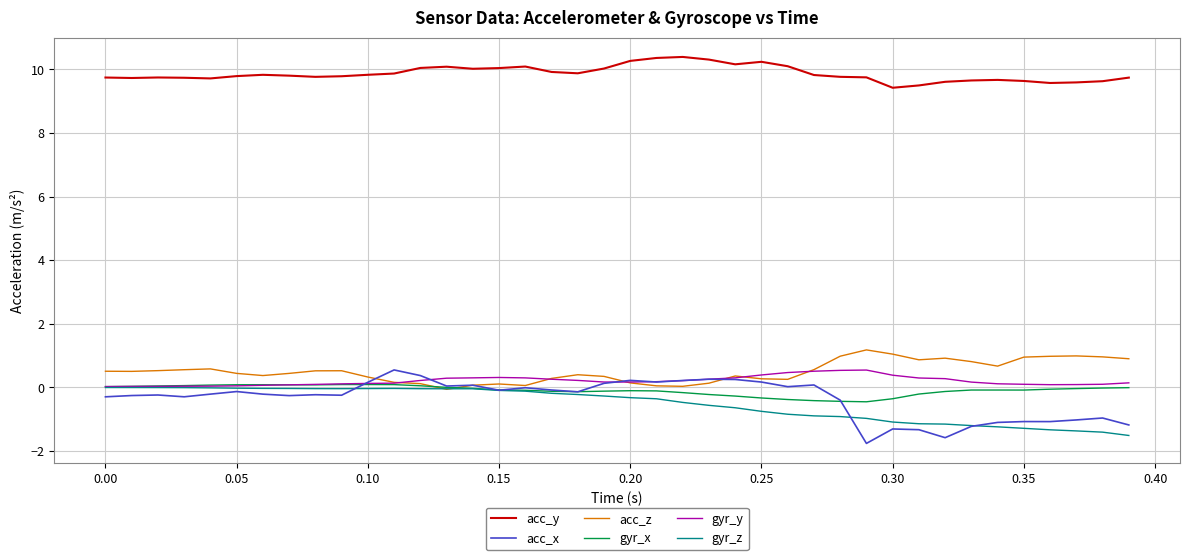

Which series has the largest range (max minus min)?

acc_x